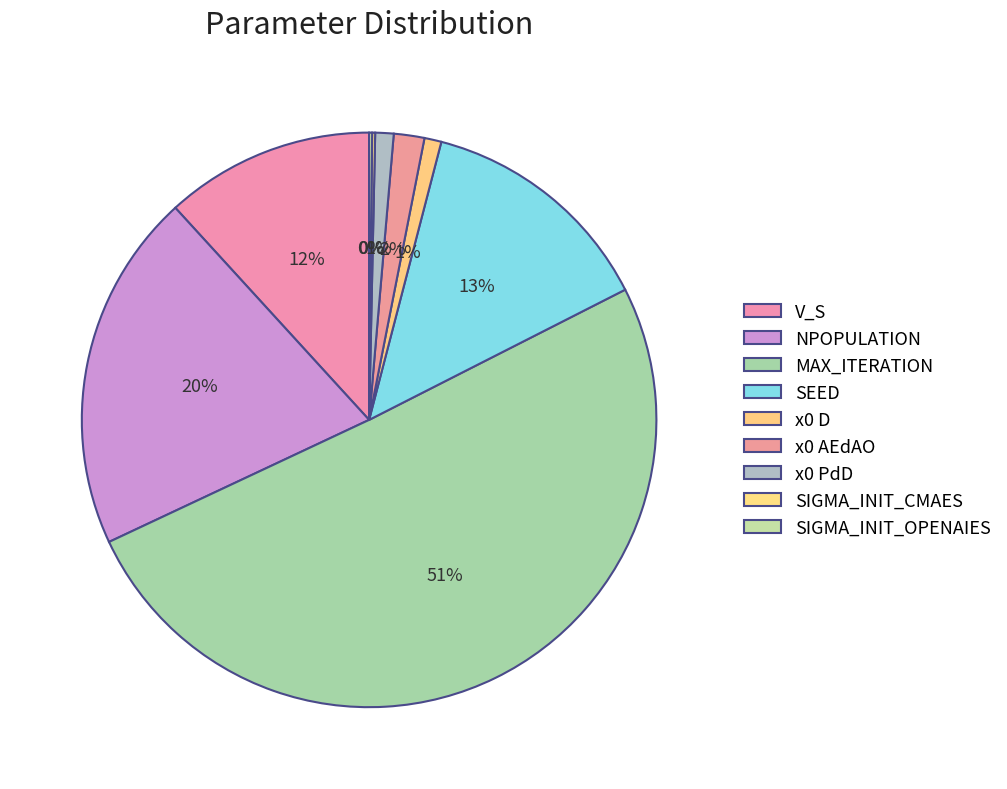

Between x0 PdD and SIGMA_INIT_OPENAIES, which is larger?

x0 PdD